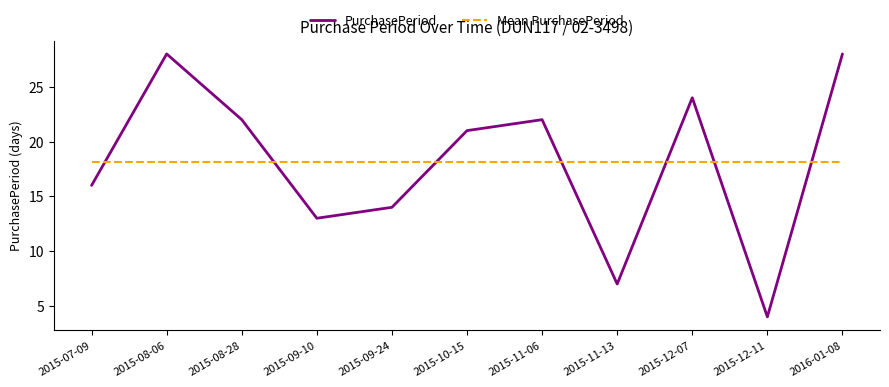

What position from the left is 2015-12-07?

9